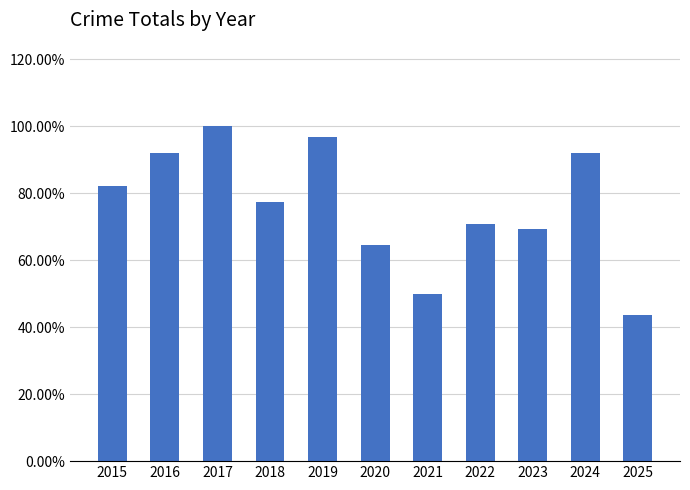

List the labels in order of value, smallest first.

2025, 2021, 2020, 2023, 2022, 2018, 2015, 2016, 2024, 2019, 2017